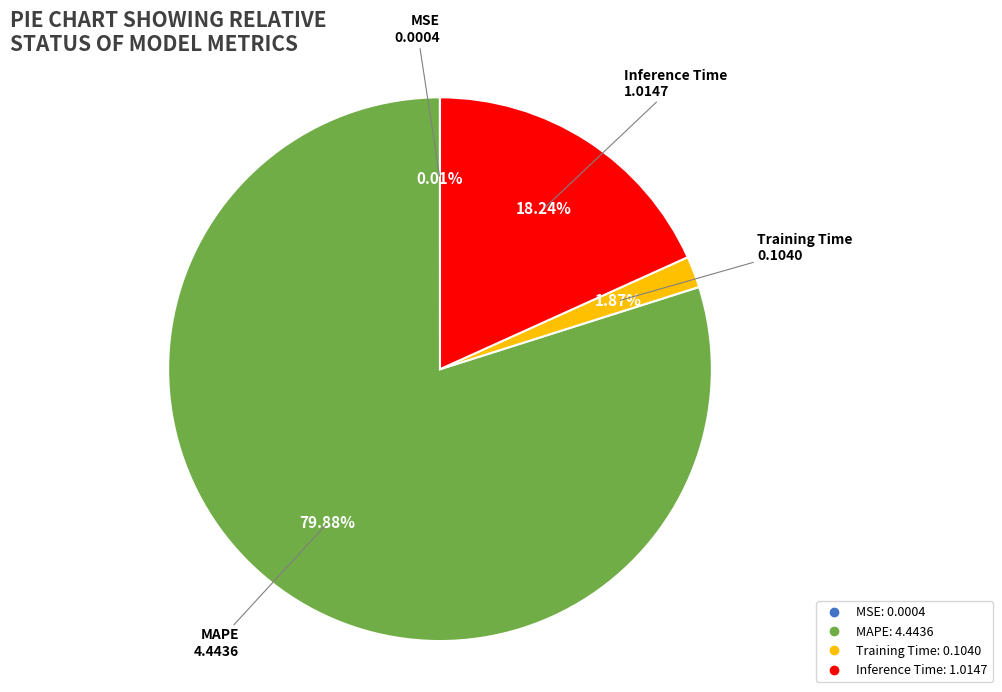

To the nearest percent, what is the difference between the largest and smallest slice percentages?

80%